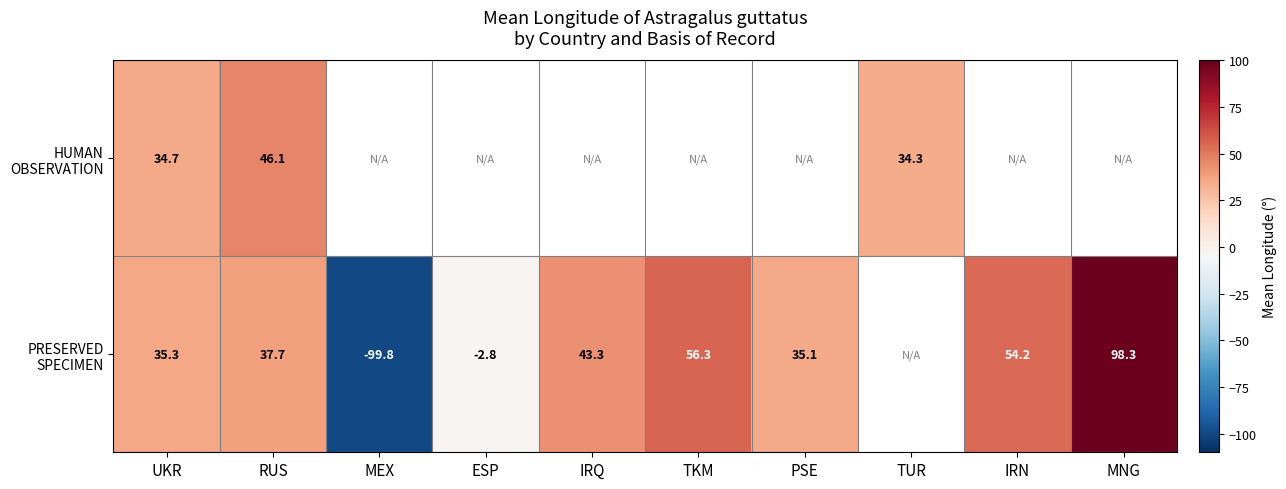

Which label corresponds to the largest value in the chart?

MNG